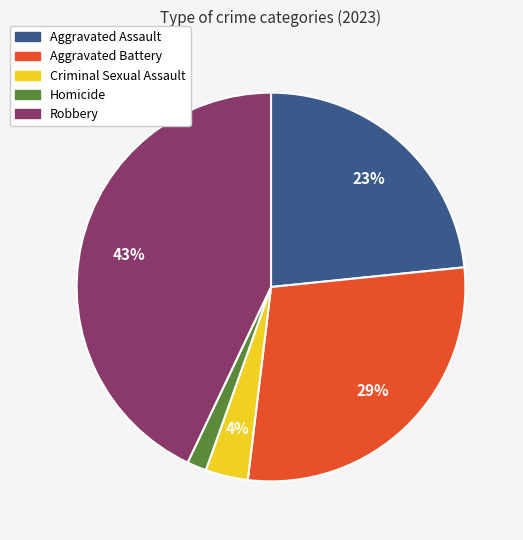

To the nearest percent, what is the combined percentage of Criminal Sexual Assault and Aggravated Assault?

27%